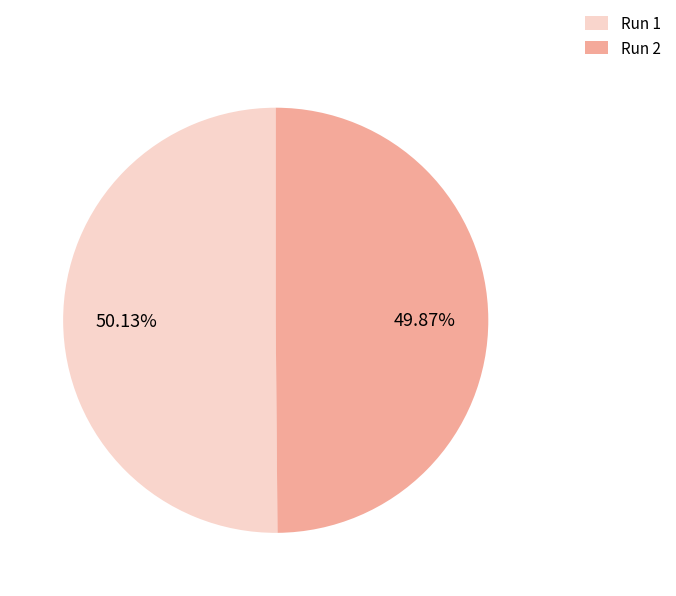

Does any single category account for the majority?

Yes